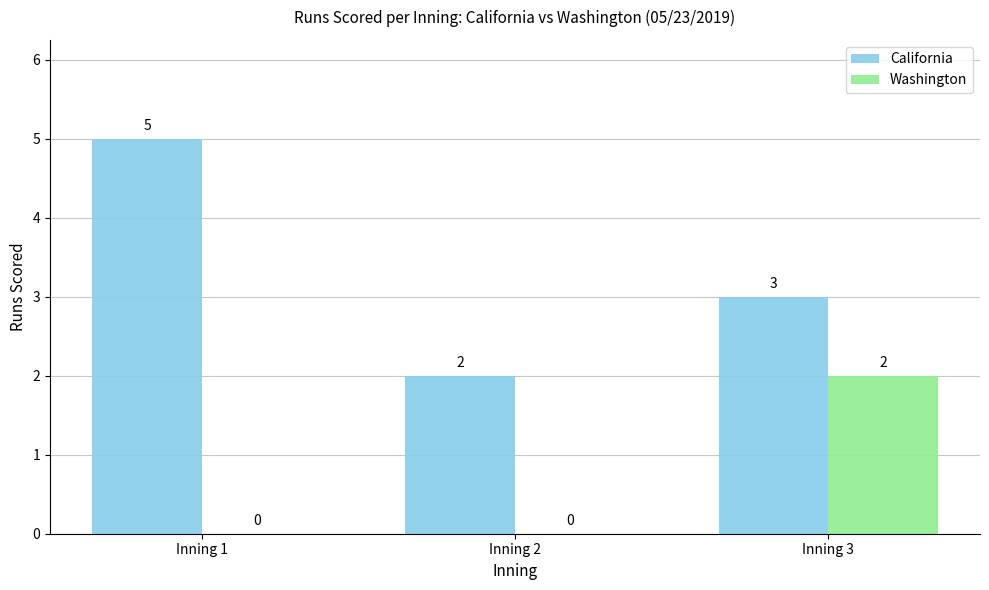

What is the difference between the Washington values at Inning 3 and Inning 2?

2